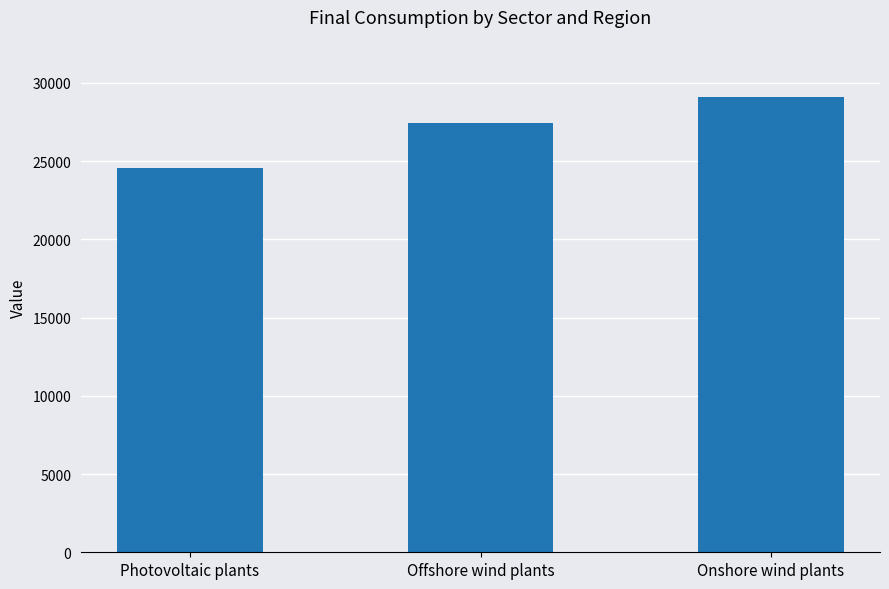

What is the difference between the second highest and minimum values?

2854.8